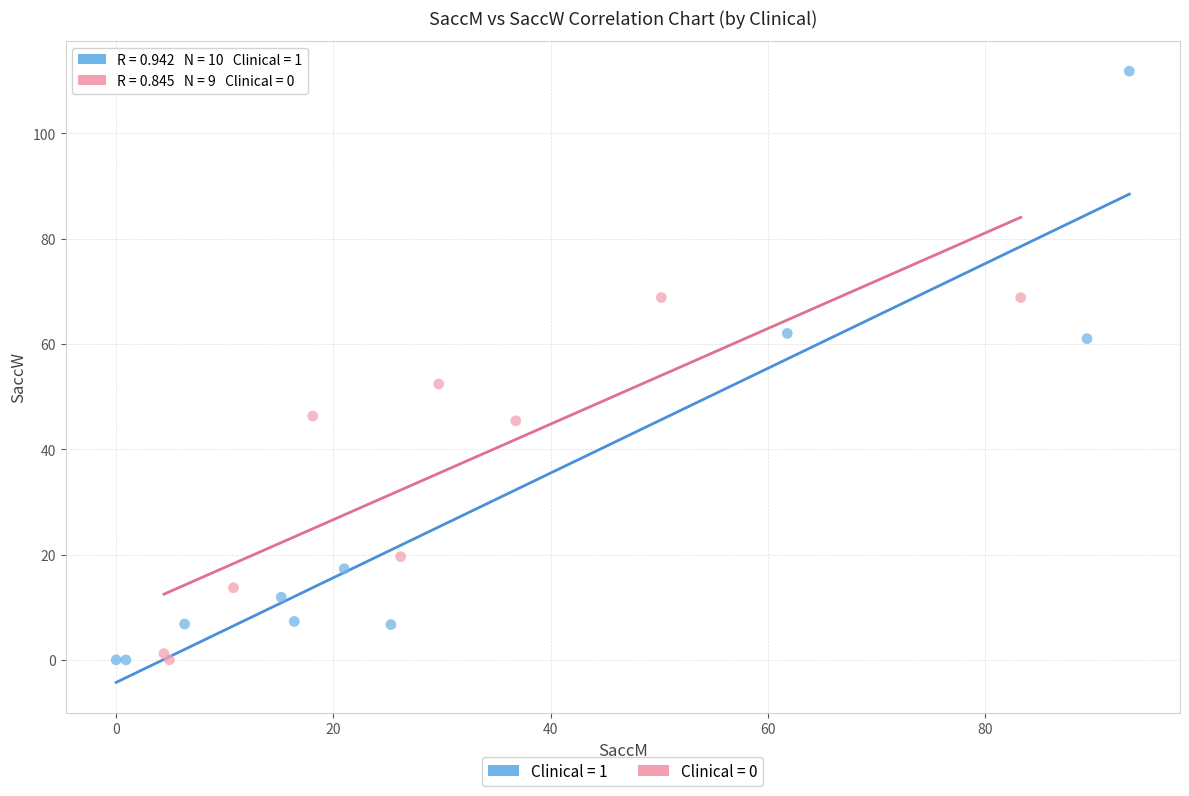

What are all the series names shown in the legend?

Clinical = 1, Clinical = 0